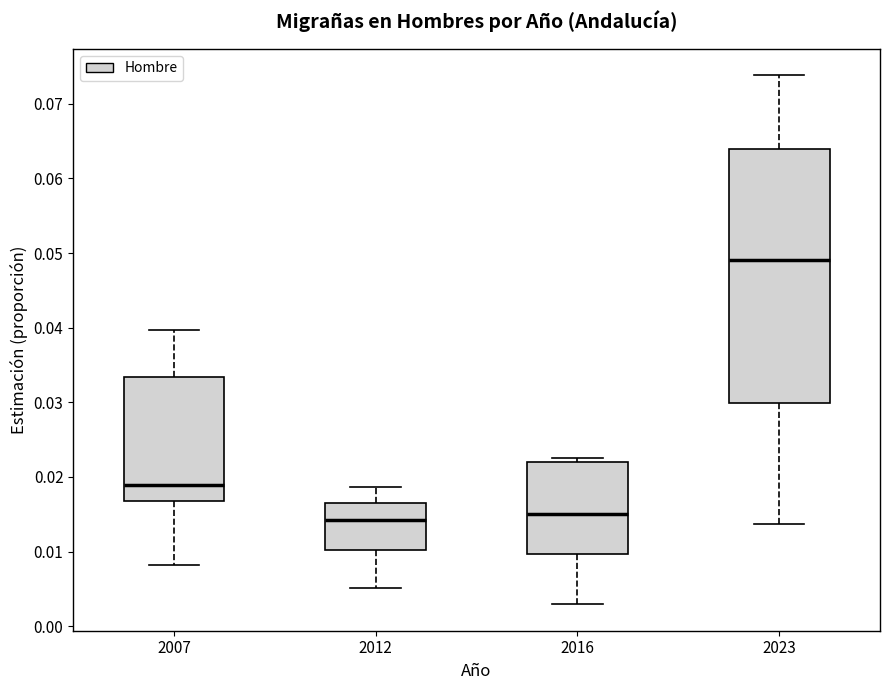

Reading left to right, read every box against the y-axis: the position of its median line, the range the box covers, and the ends of its whiskers. The values are not printed on the chart, so give them approximately, as read against the axis.

2007: median 0.019, box 0.017 to 0.033, whiskers 0.008 to 0.040
2012: median 0.014, box 0.010 to 0.017, whiskers 0.005 to 0.019
2016: median 0.015, box 0.010 to 0.022, whiskers 0.003 to 0.022 (just above the box's upper edge)
2023: median 0.049, box 0.030 to 0.064, whiskers 0.014 to 0.074